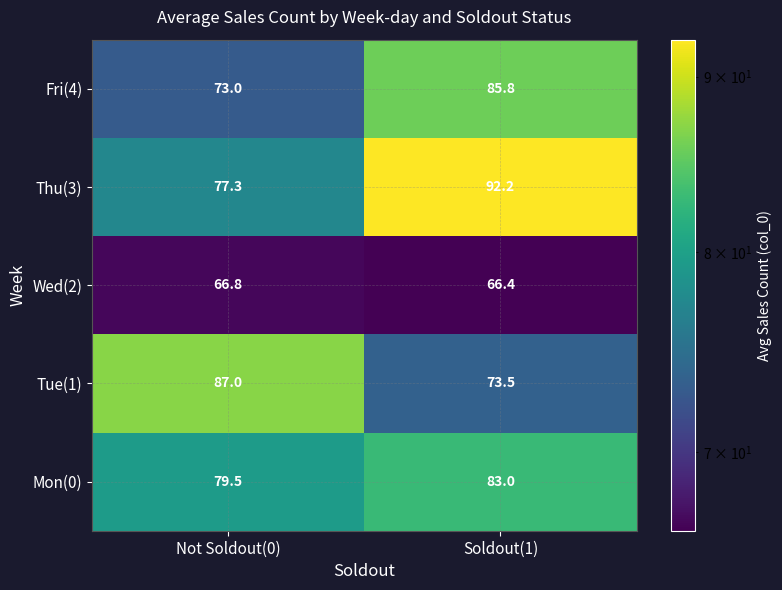

Which series has the largest range (max minus min)?

Thu(3)